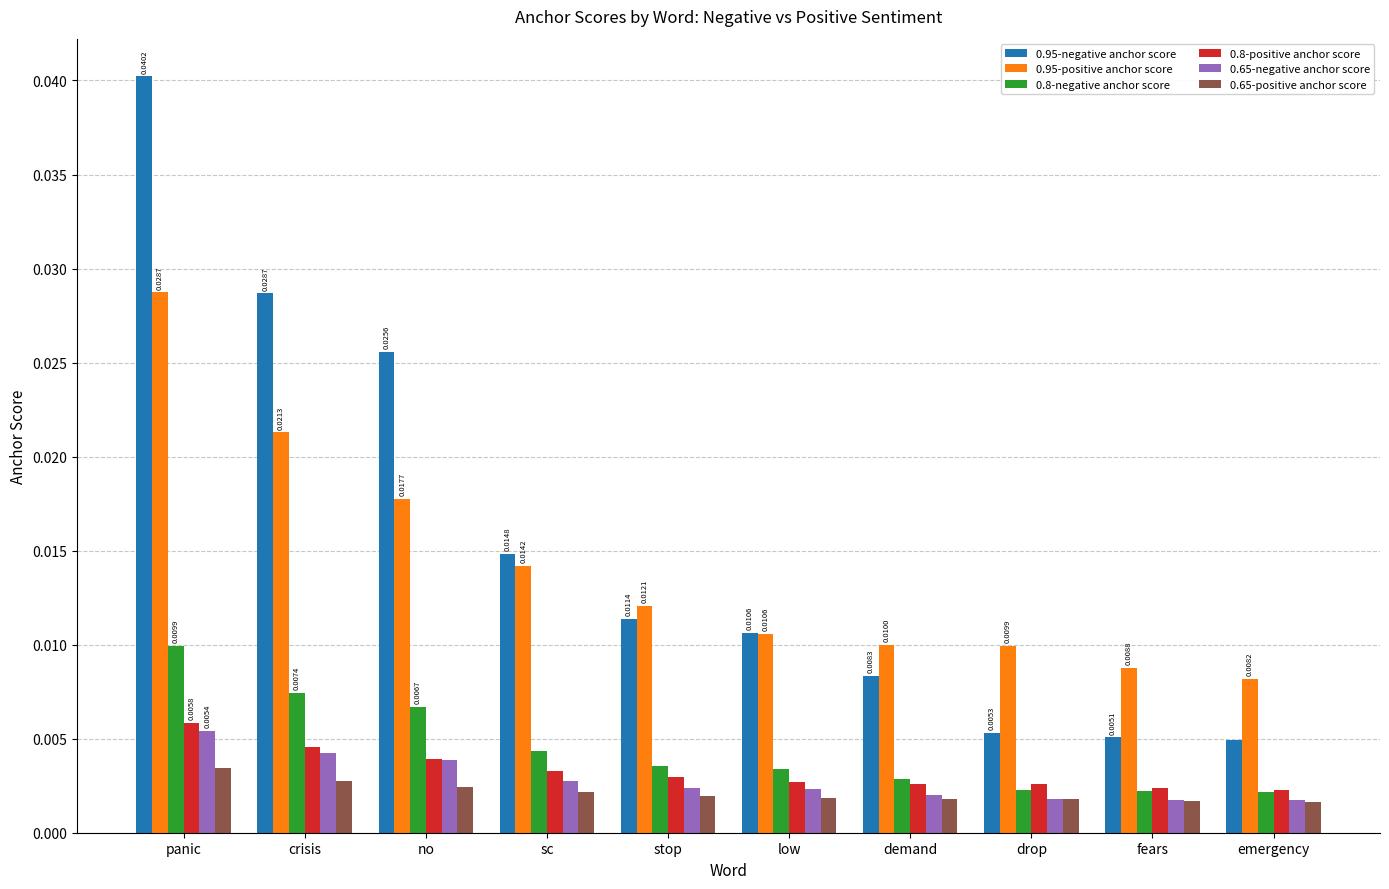

At which label does 0.8-negative anchor score reach its peak?

panic